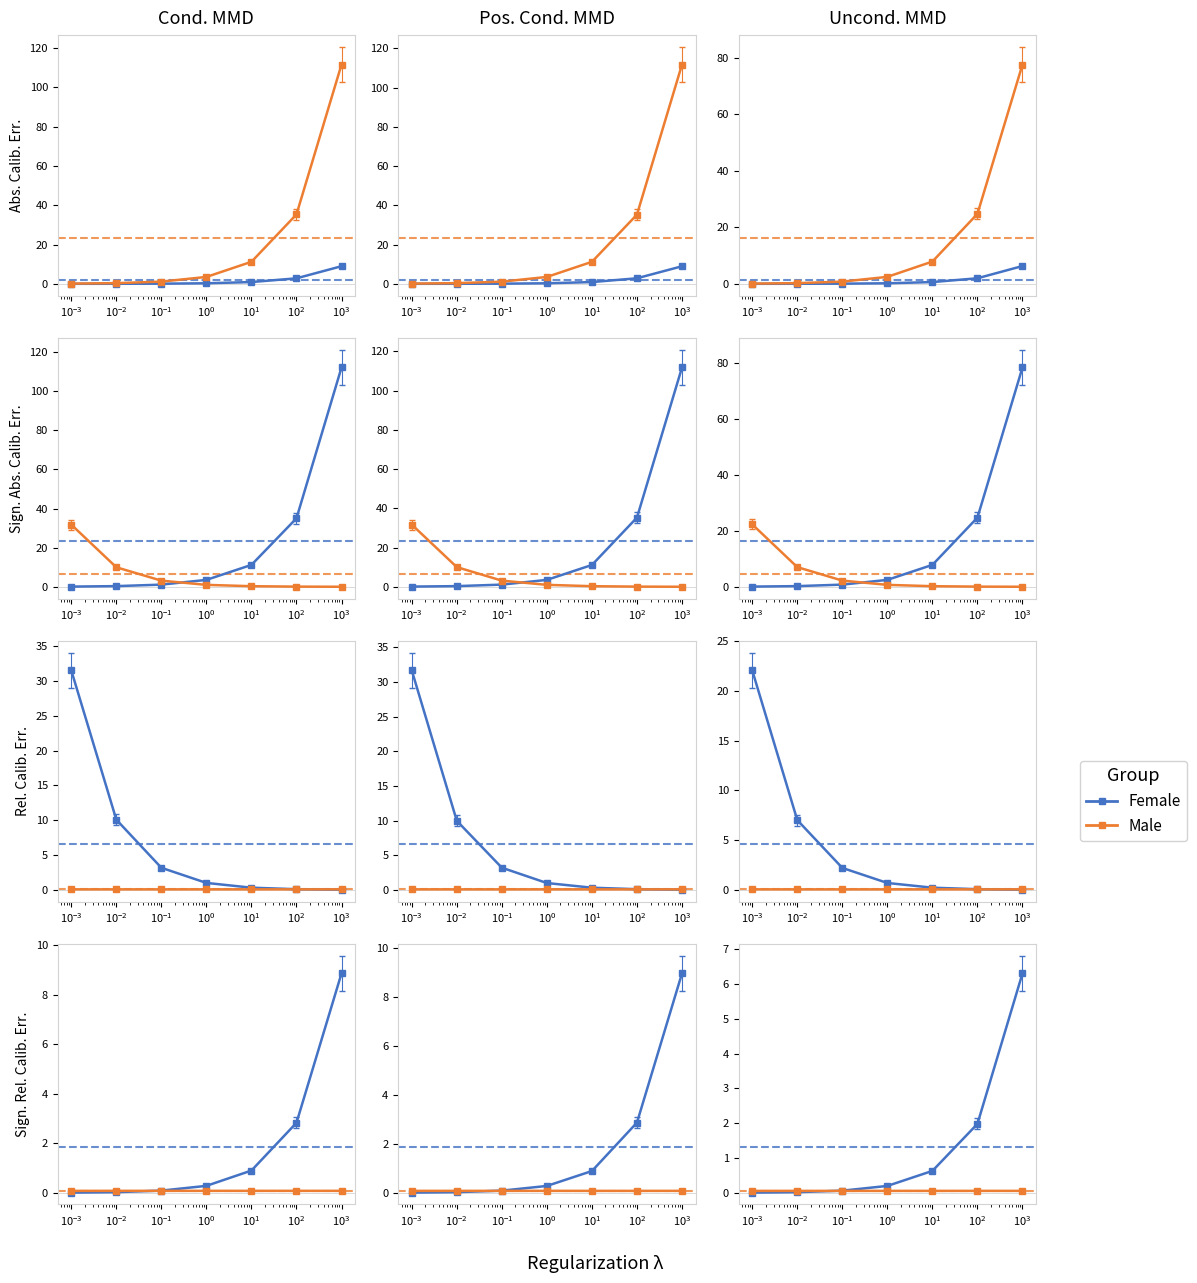

At which category does the chart reach its minimum across all series?

0.001